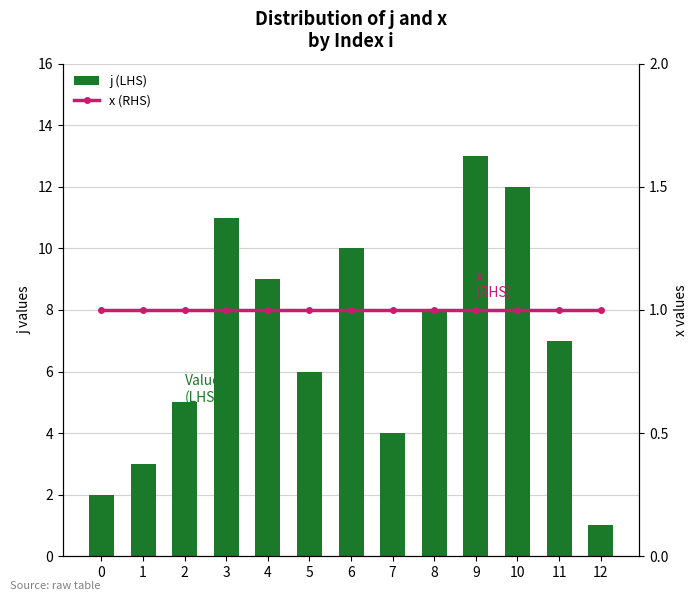

What are all the series names shown in the legend?

j (LHS), x (RHS)